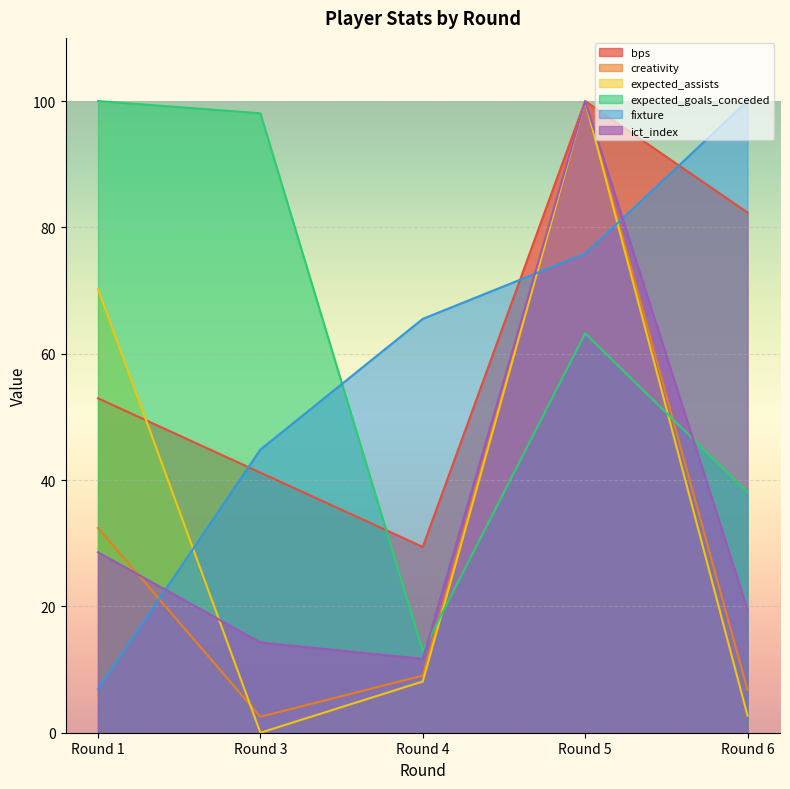

What is the total value across all series at Round 3?

200.9